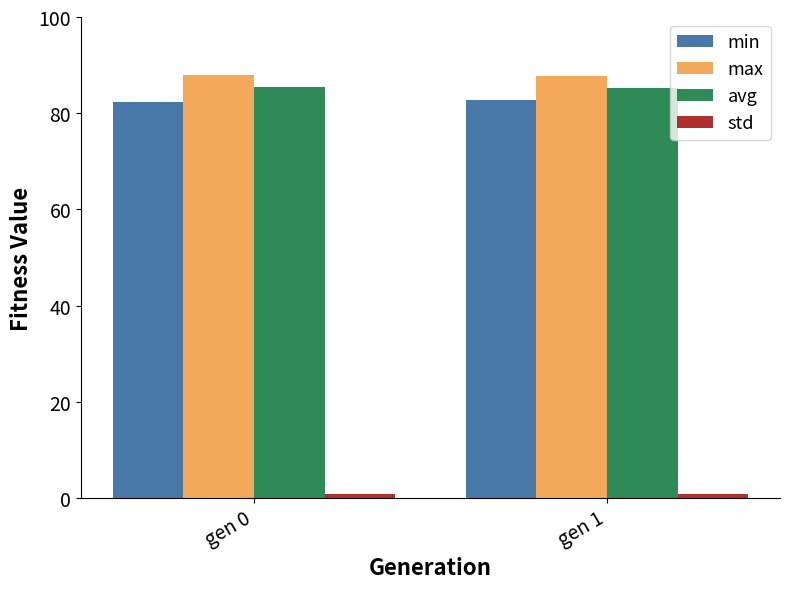

What is the maximum value for max?

88.0